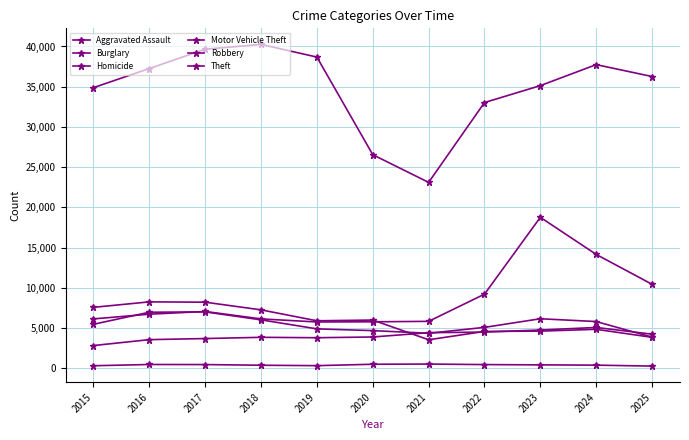

Which category has the highest value in the Homicide series?

2021